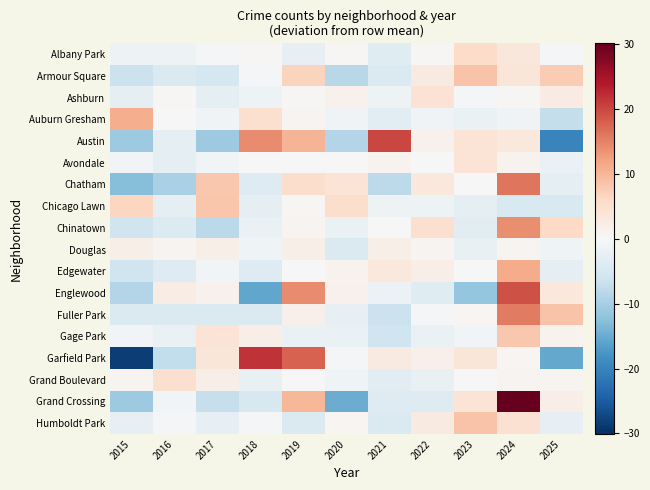

What is the total value across all series at 2019?

61.1